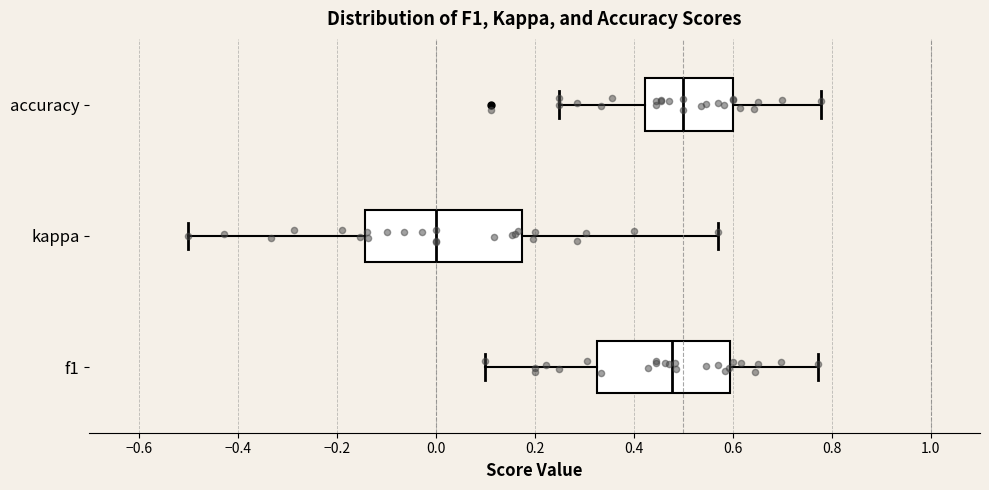

Where does the left whisker of the box for kappa end on the x-axis? The values are not printed on the chart, so give them approximately, as read against the axis.

-0.50